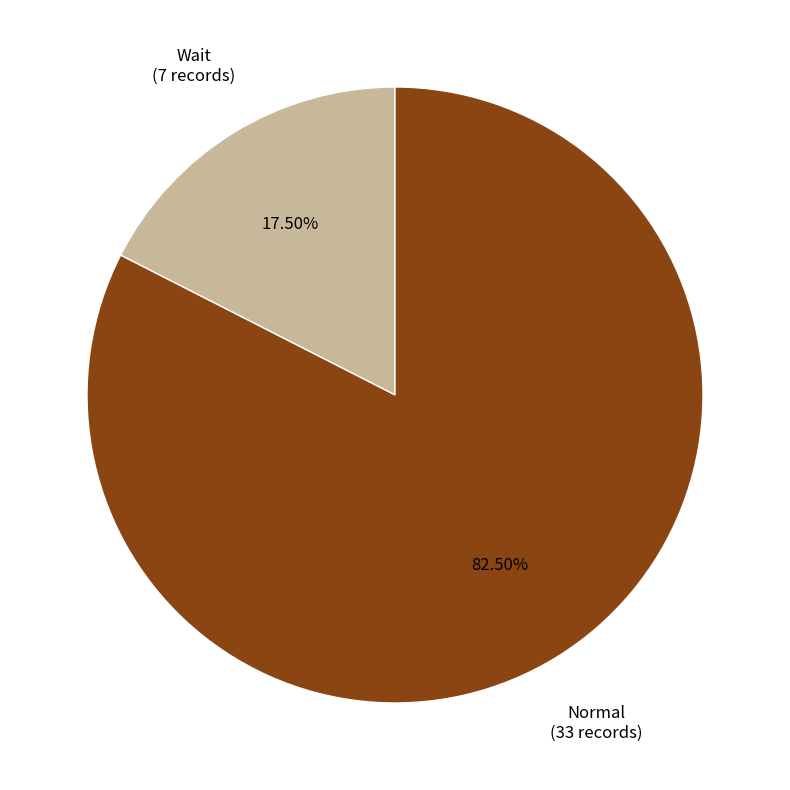

Rank the categories by value from highest to lowest.

Normal, Wait